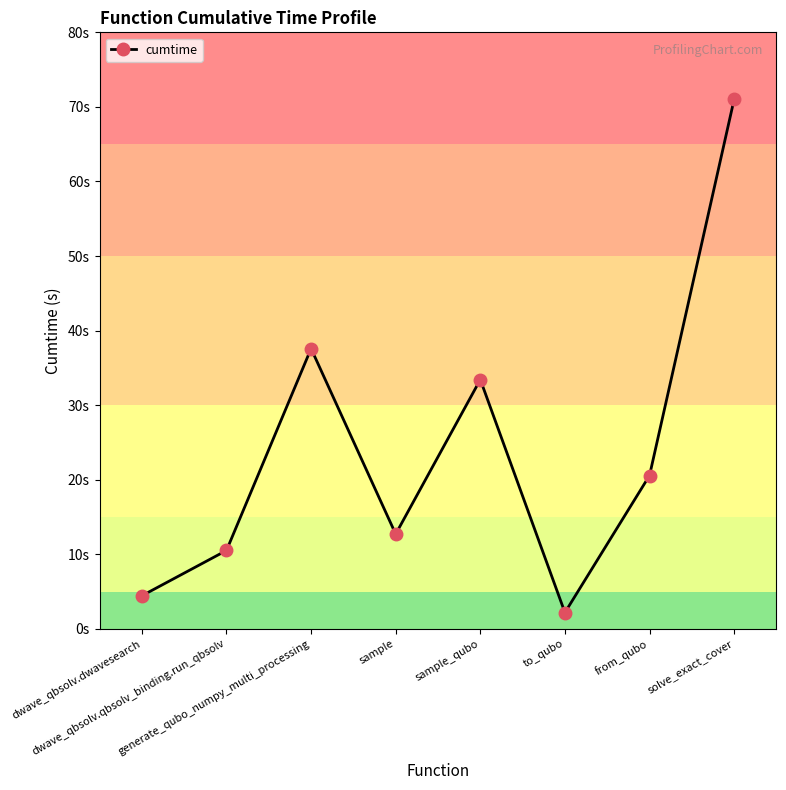

What is the difference between the maximum and minimum values?

68.8